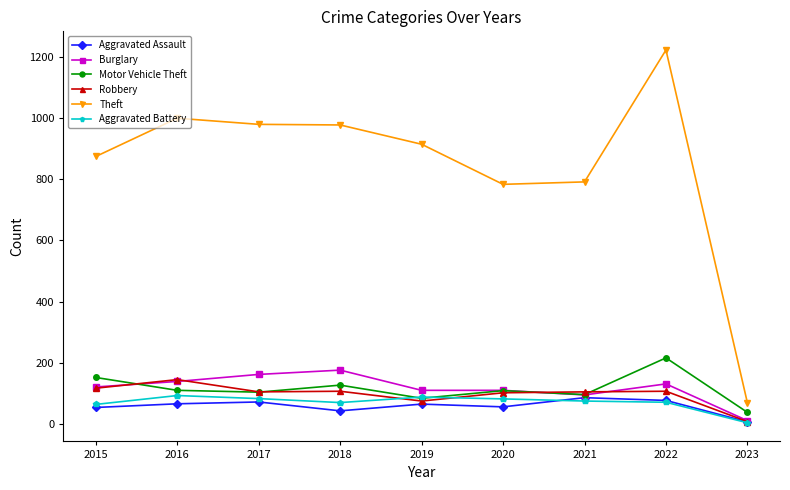

Which series changed the most between 2017 and 2021?

Theft